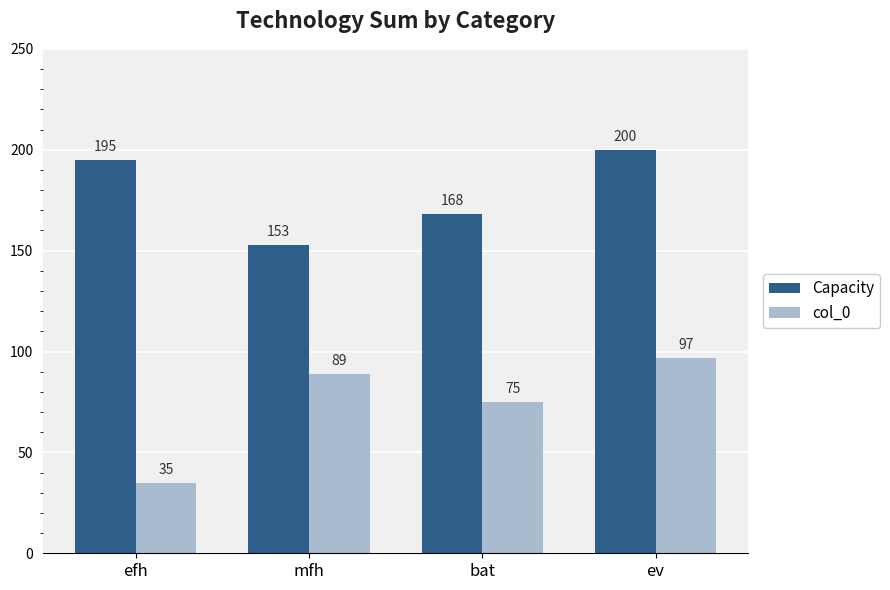

At which category is the sum across all series the highest?

ev